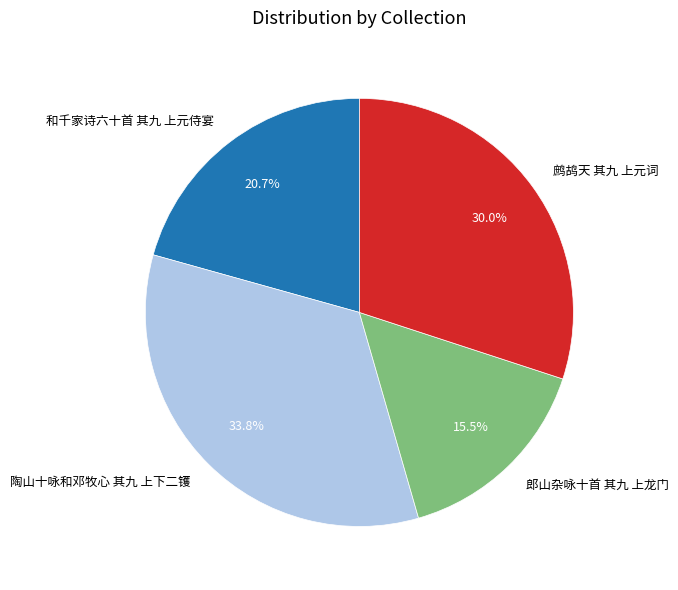

True or false: 陶山十咏和邓牧心 其九 上下二镬 accounts for 23% of the total.

False